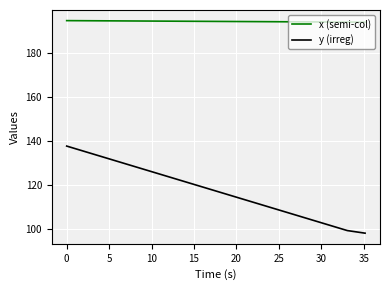

True or false: x (semi-col) and y (irreg) cross at least once.

False